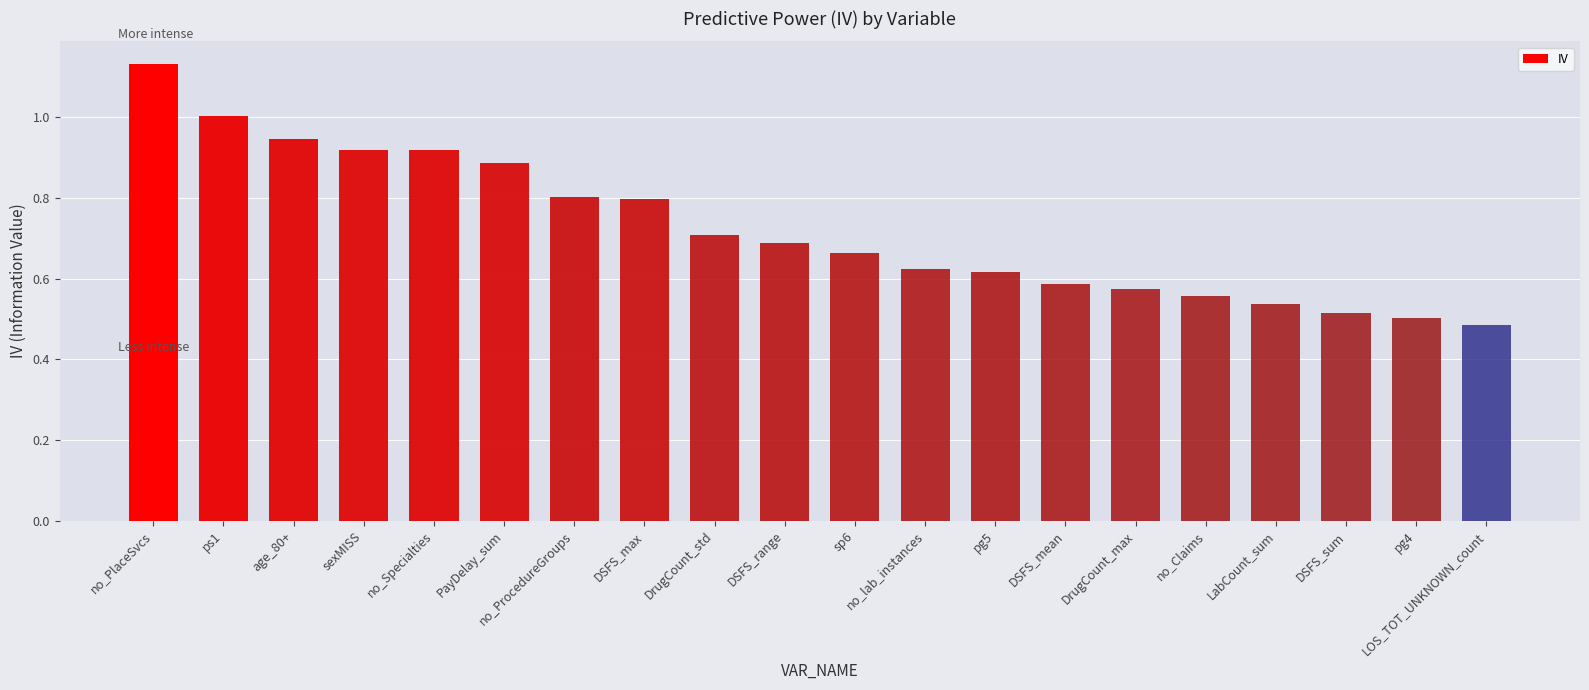

Which label corresponds to the largest value in the chart?

no_PlaceSvcs